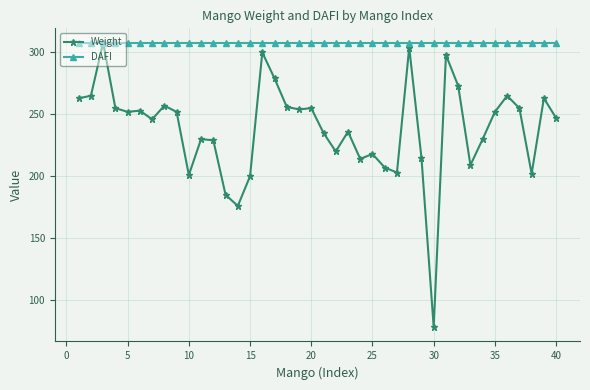

Which series has the largest range (max minus min)?

Weight